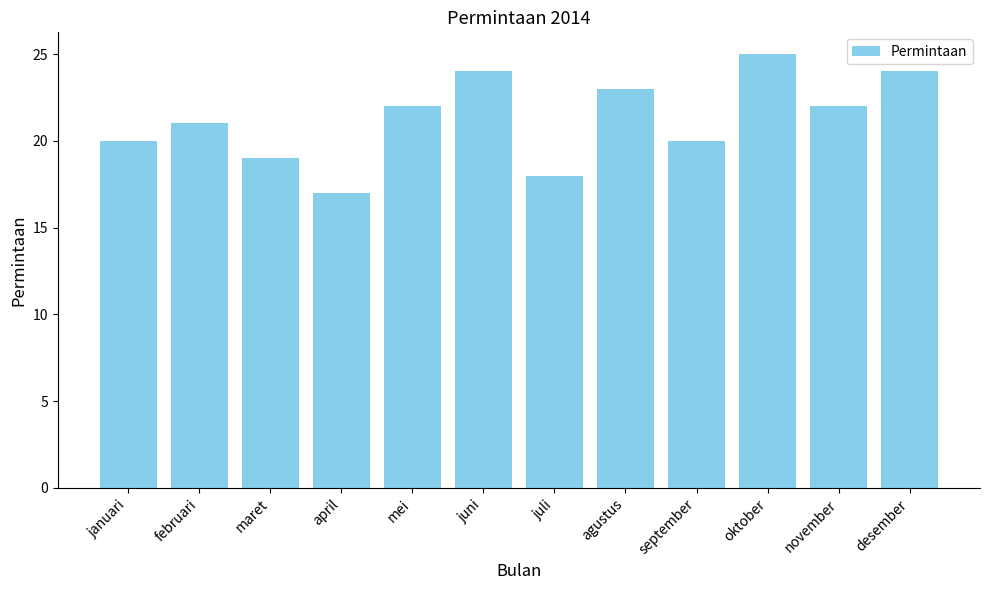

Reading left to right, extract all data points from this chart.

januari=20	februari=21	maret=19	april=17	mei=22	juni=24	juli=18	agustus=23	september=20	oktober=25	november=22	desember=24